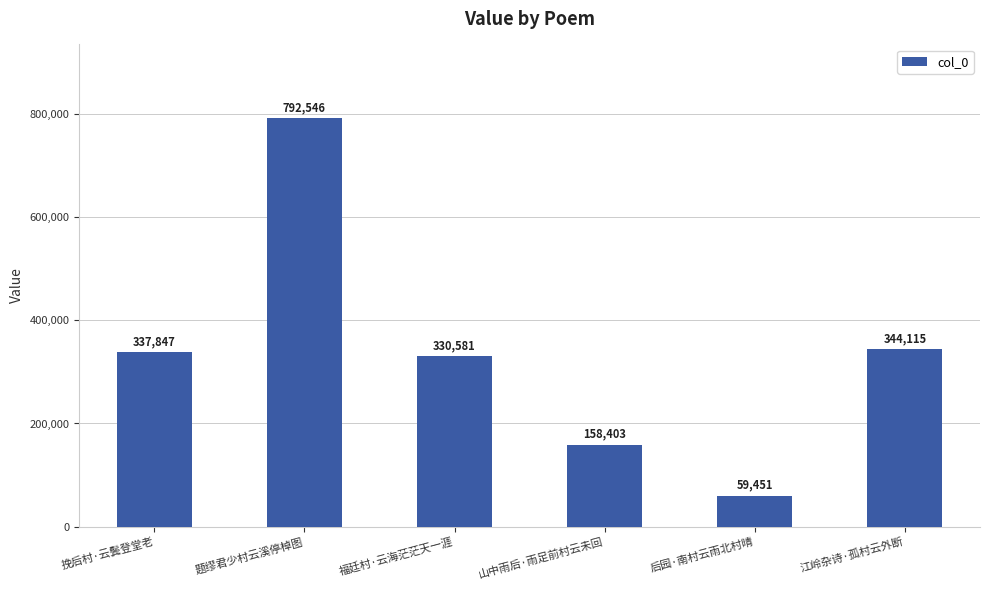

Count the number of categories in the chart.

6